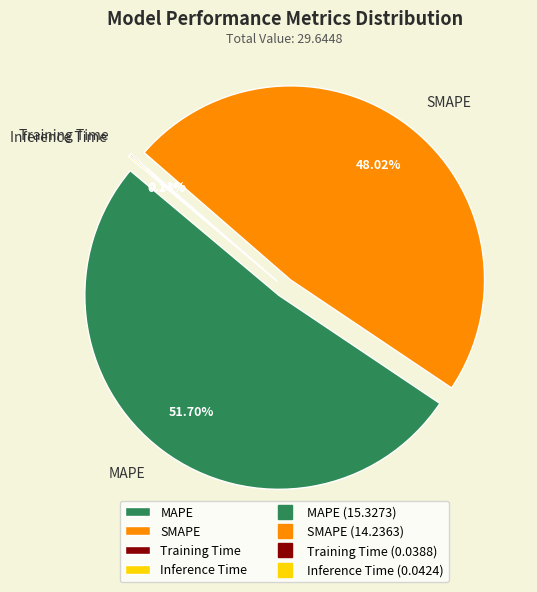

Which slice is the smallest?

Training Time